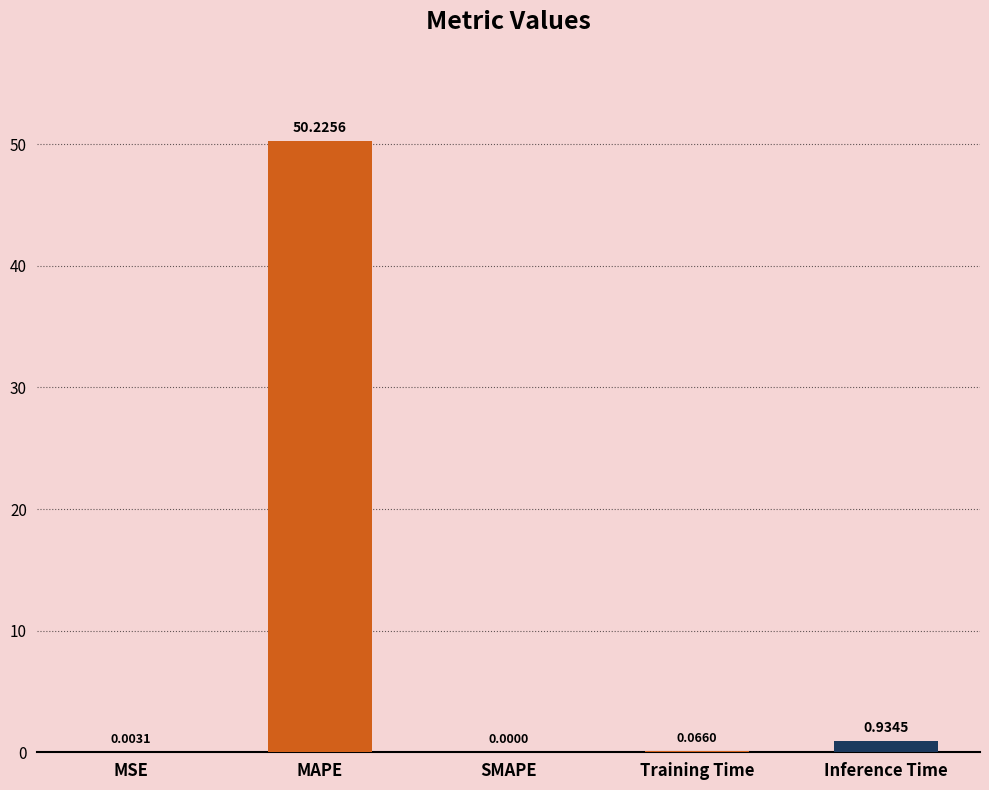

Is it true that the value at MSE is 0.0?

True